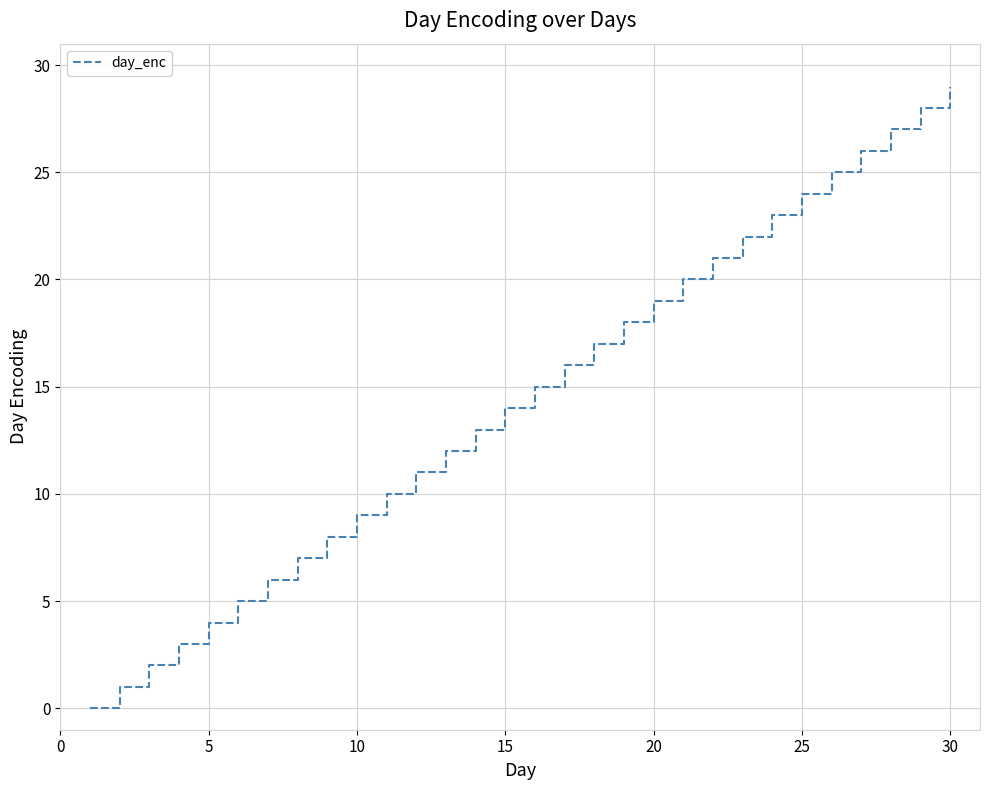

What is the greatest value displayed?

29